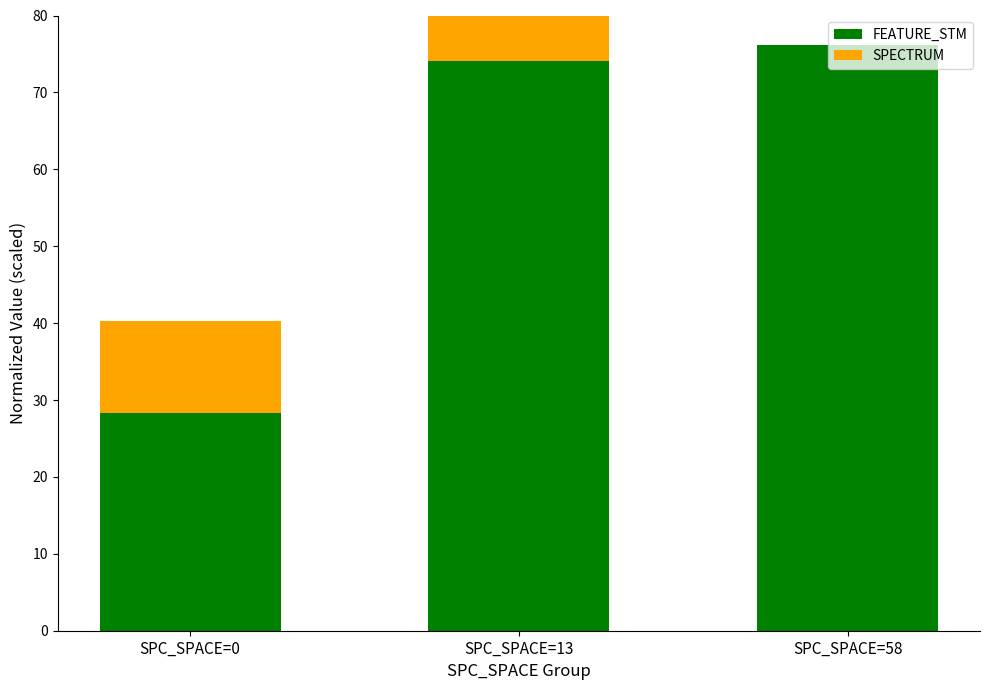

At which category is the sum across all series the highest?

SPC_SPACE=13